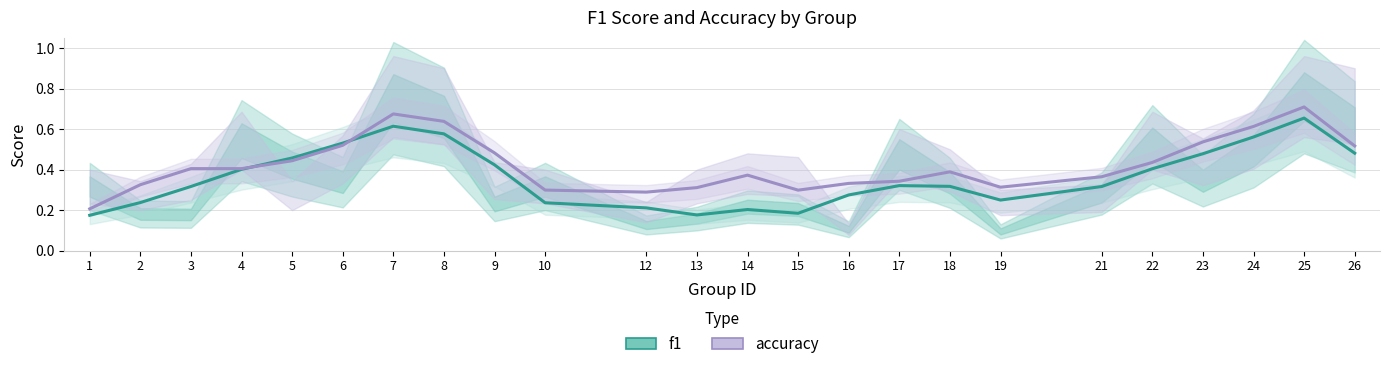

At which category does accuracy reach its first local valley?

12